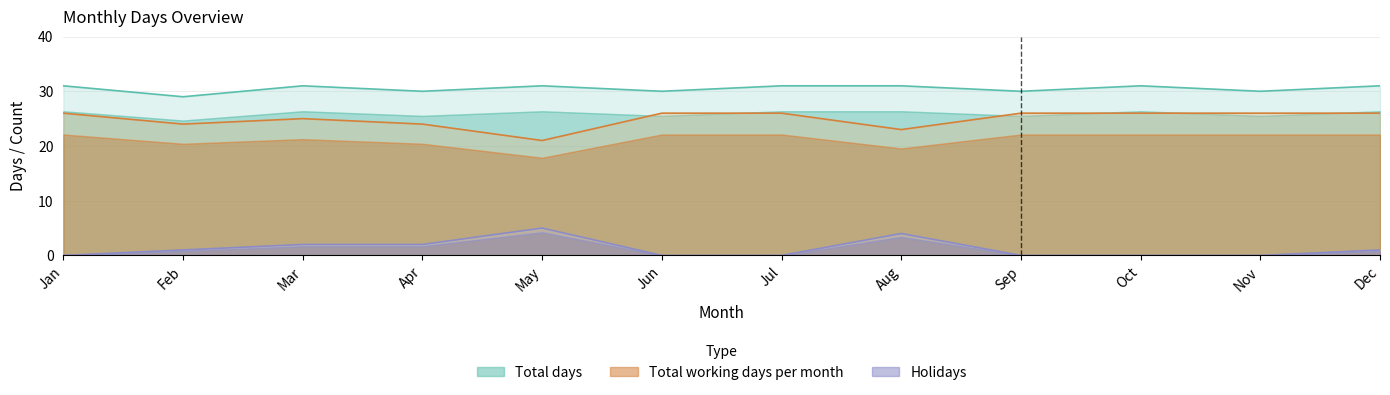

At Aug, list the series in order from smallest to largest.

Holidays, Total working days per month, Total days